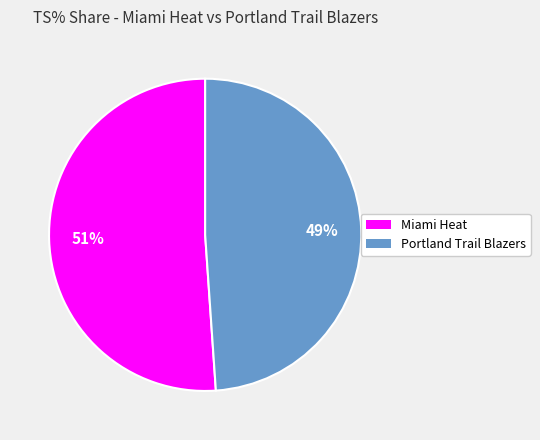

Which slice is the smallest?

Portland Trail Blazers